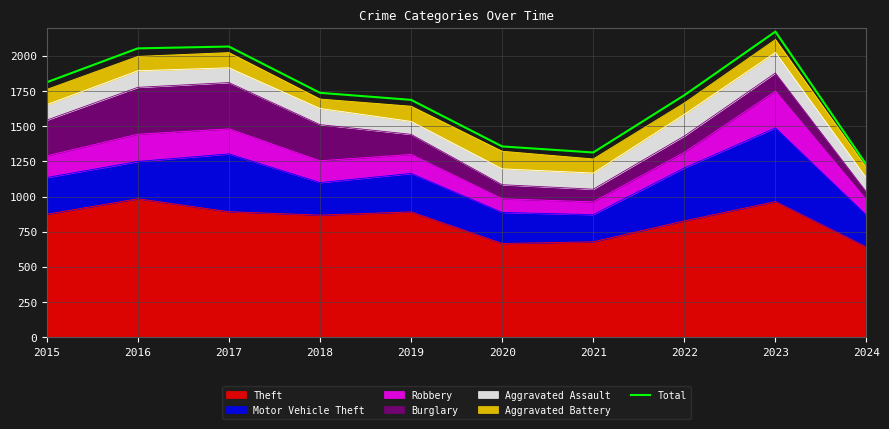

Count the number of categories in the chart.

10